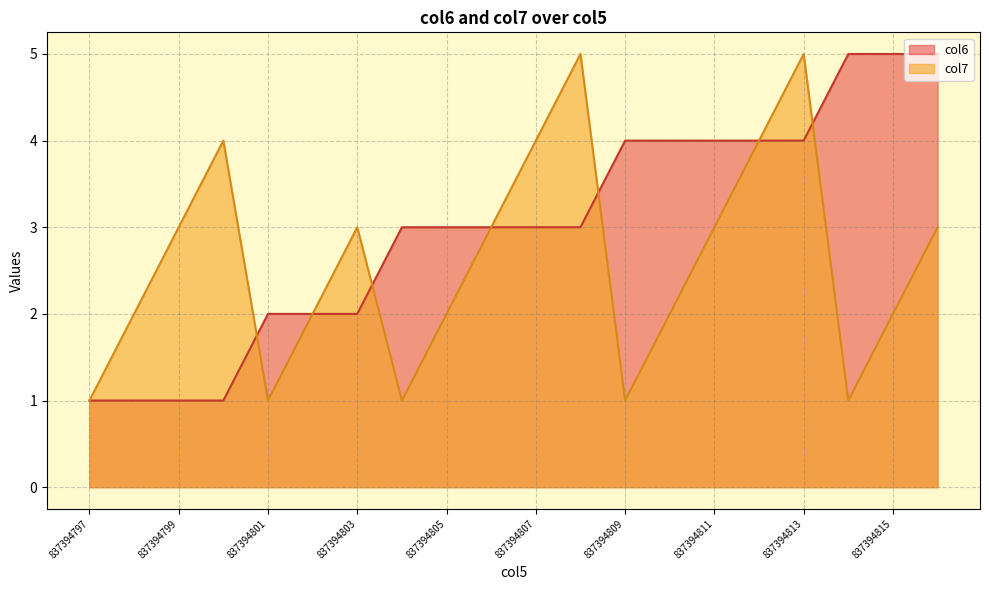

How many values in the col6 series are below 3?

7